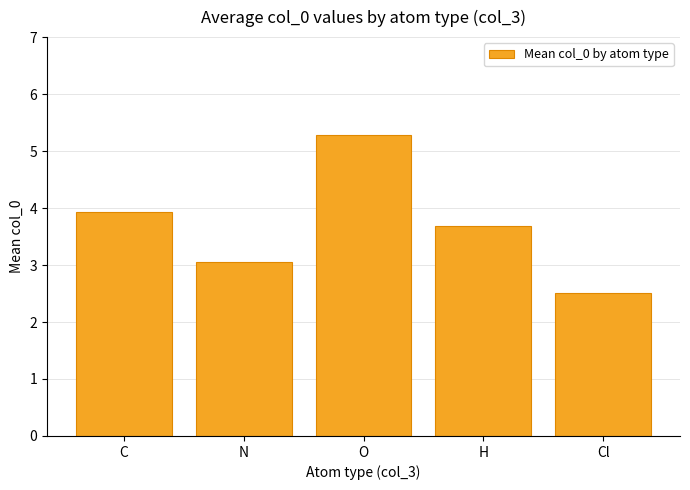

What is the sum of the values at O and N?

8.3